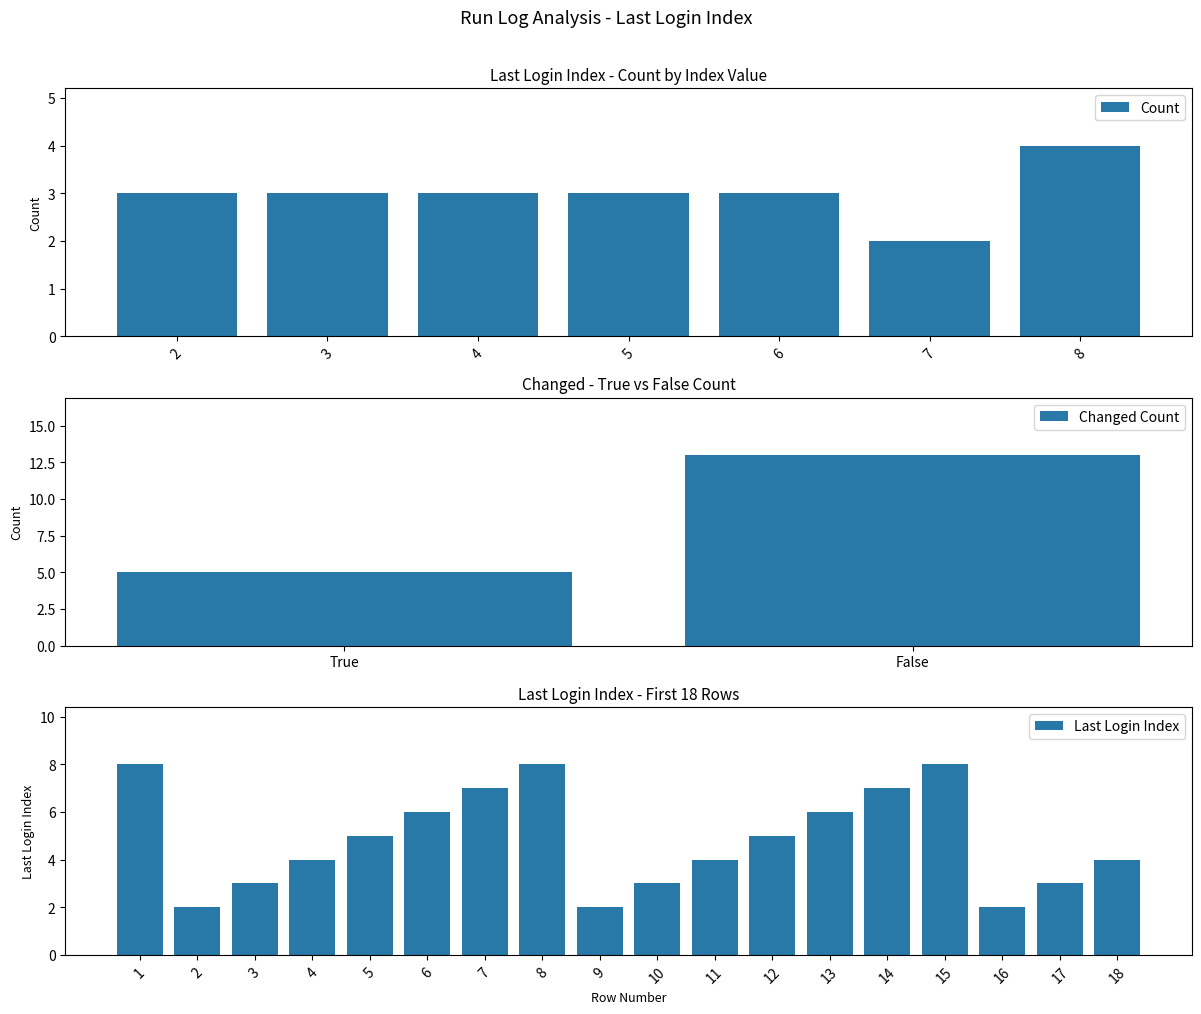

True or false: Last Login Index has a value of 13 at 1.

False